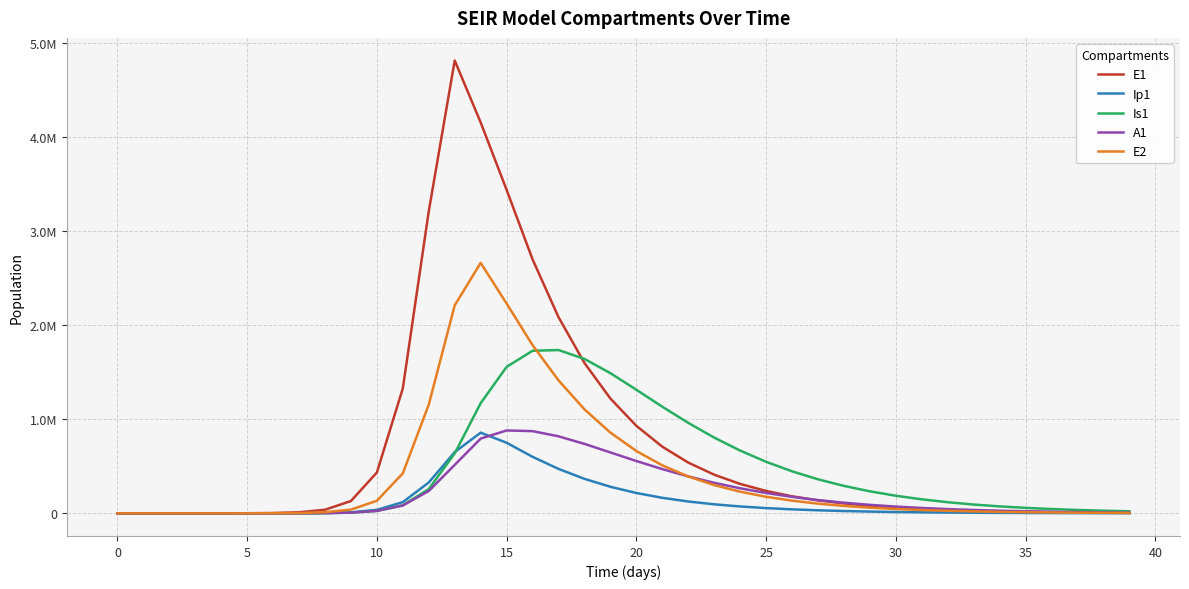

After their last crossing, which series has the higher values: E1 or A1?

A1